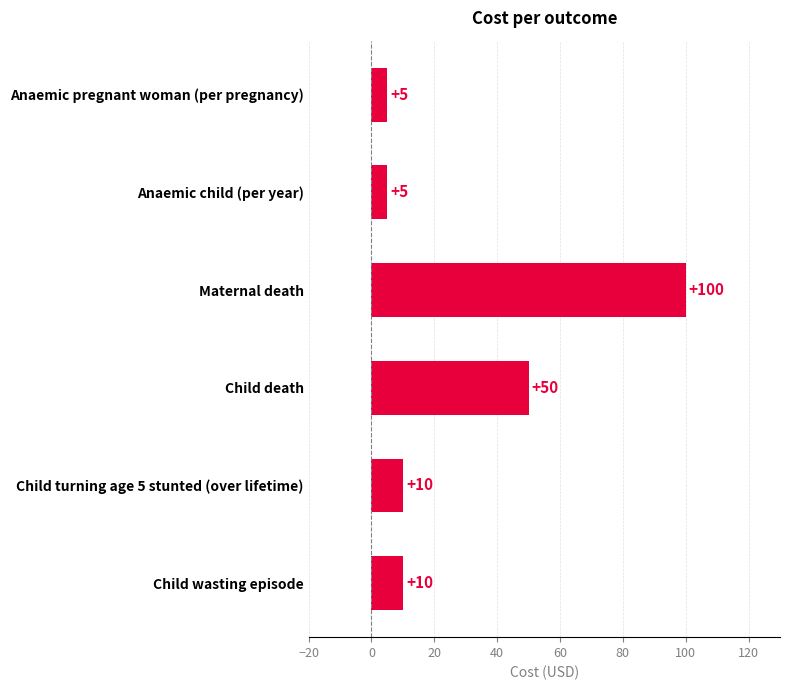

What is the ratio of the value at Child death to the value at Anaemic pregnant woman (per pregnancy)?

10.0